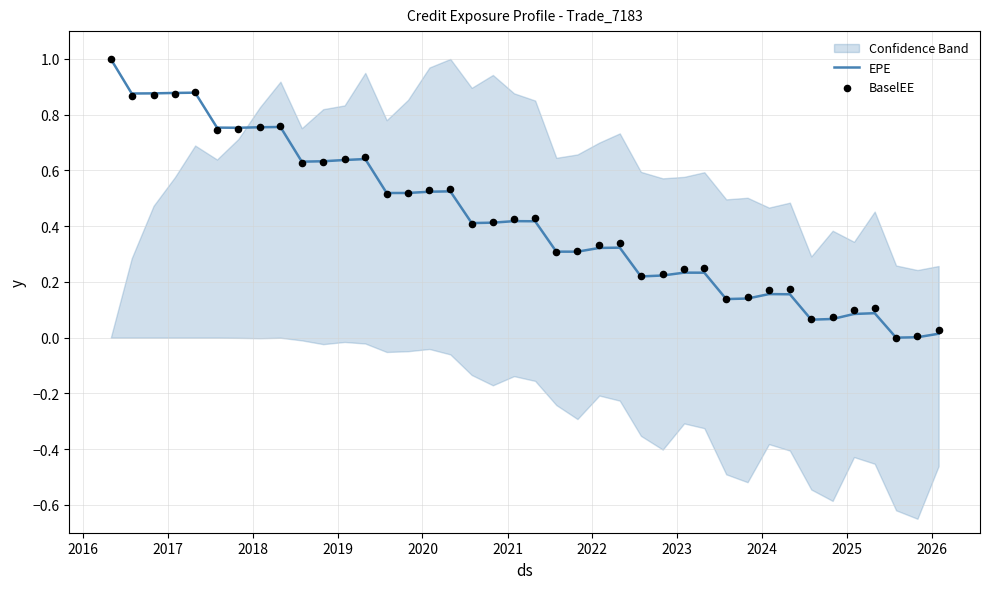

At how many categories does at least one series exceed 0?

39